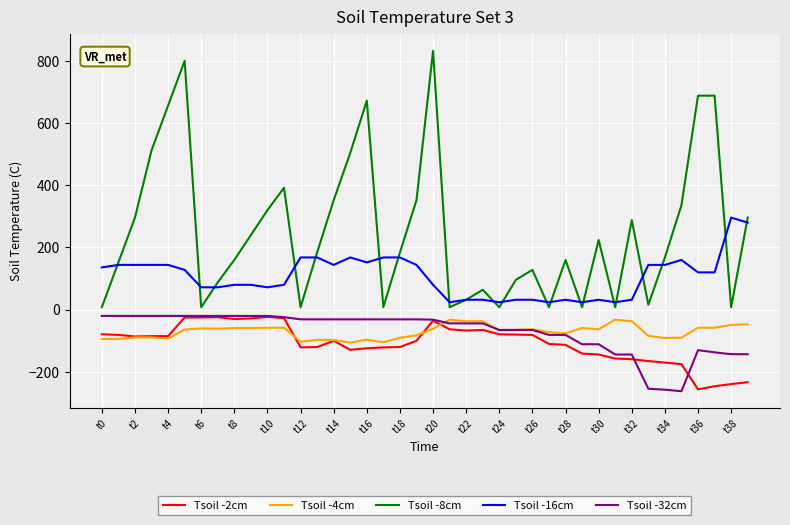

How many categories are shown in the chart?

40